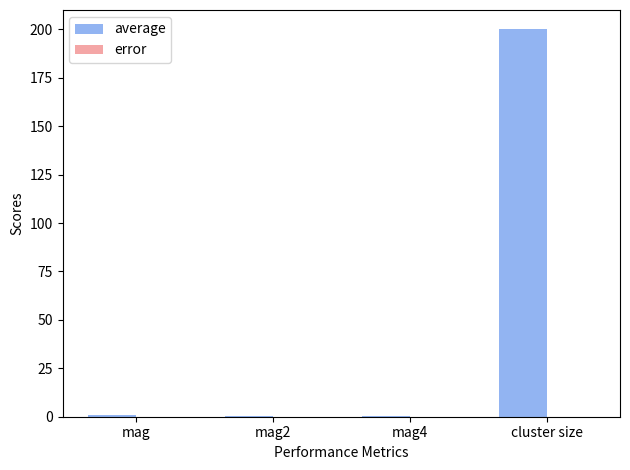

What is the maximum value shown in the chart?

200.0